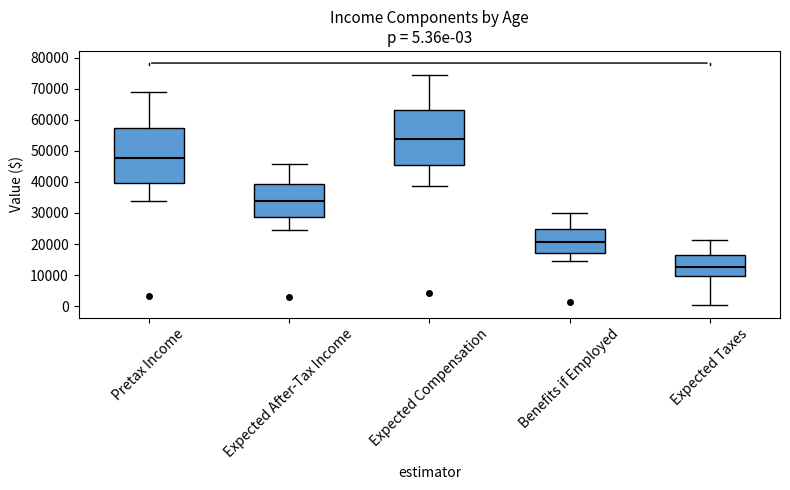

Which box's median line is the lowest?

Expected Taxes